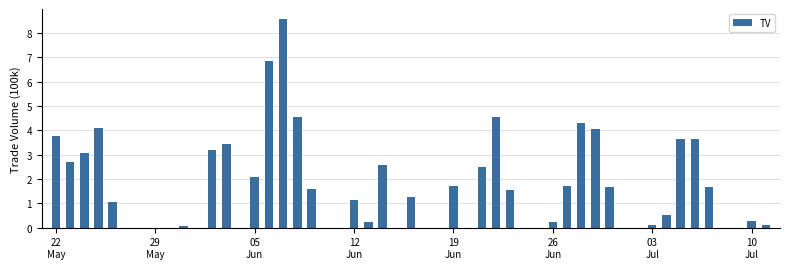

What is the greatest value displayed?

8.6